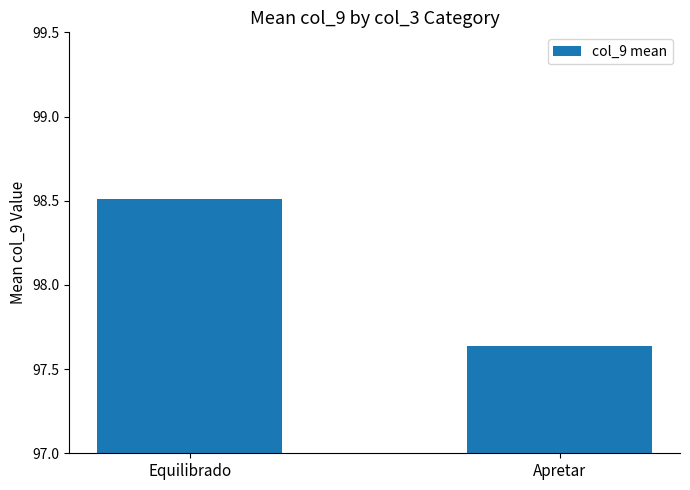

What is the value of the 1st bar from the left?

98.5